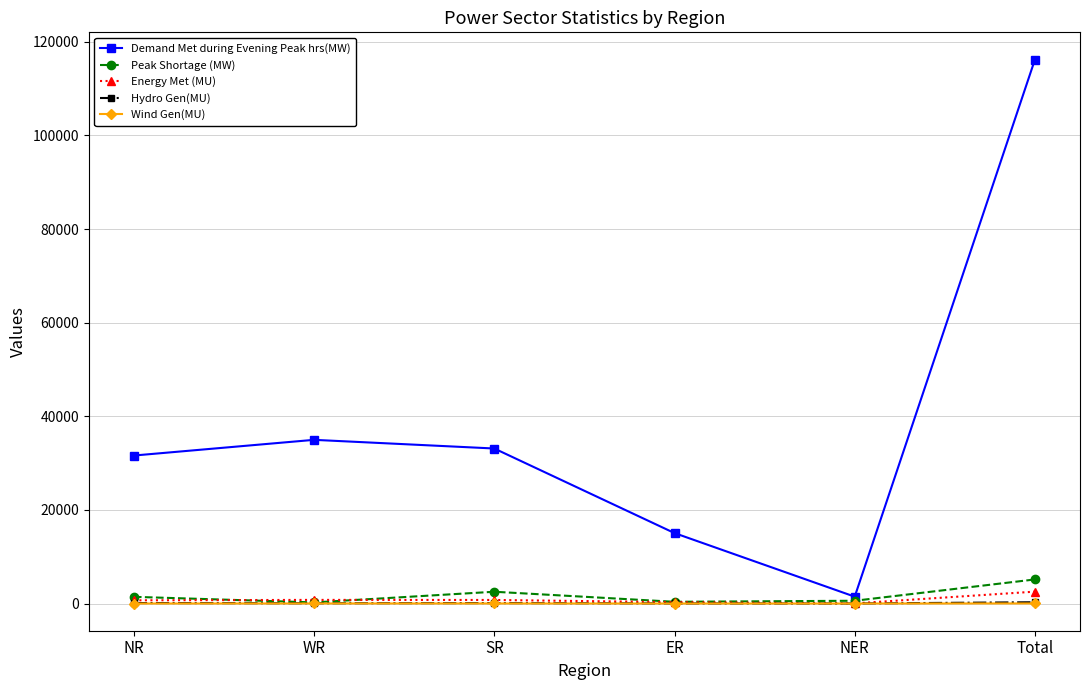

Which series changed the most between ER and NER?

Demand Met during Evening Peak hrs(MW)